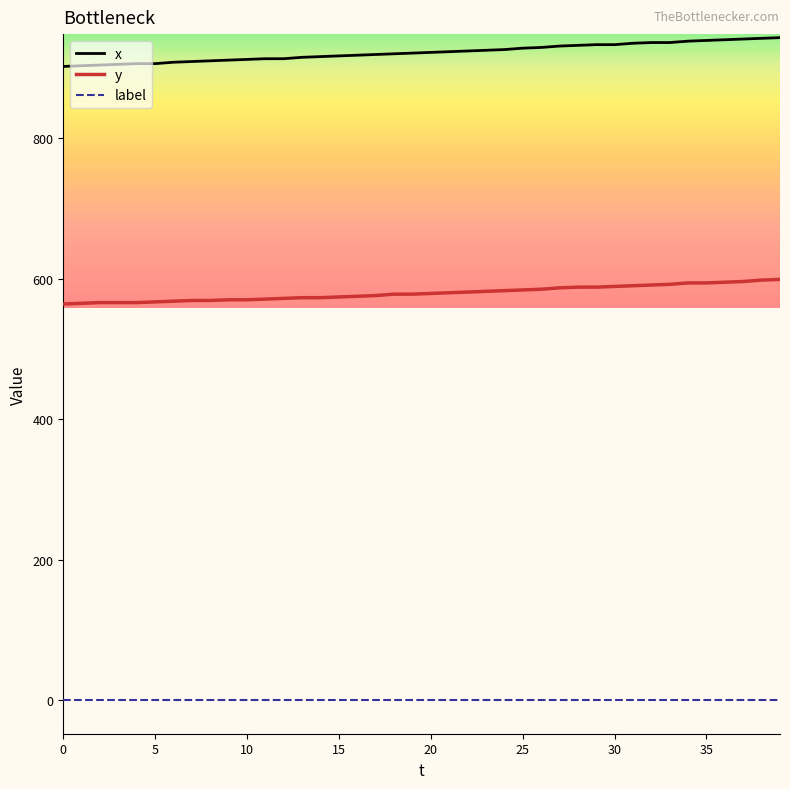

What is the lowest value of the y series?

564